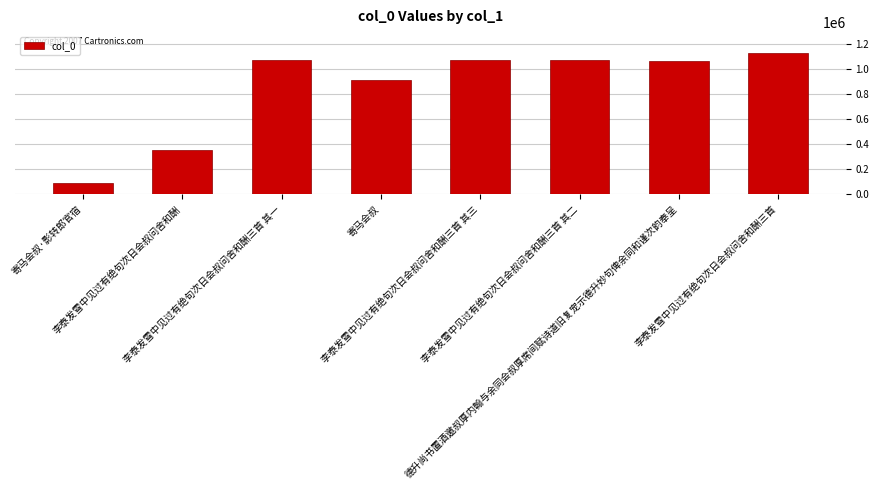

Which label corresponds to the largest value in the chart?

李泰发雪中见过有绝句次日会叔问舍和酬三首